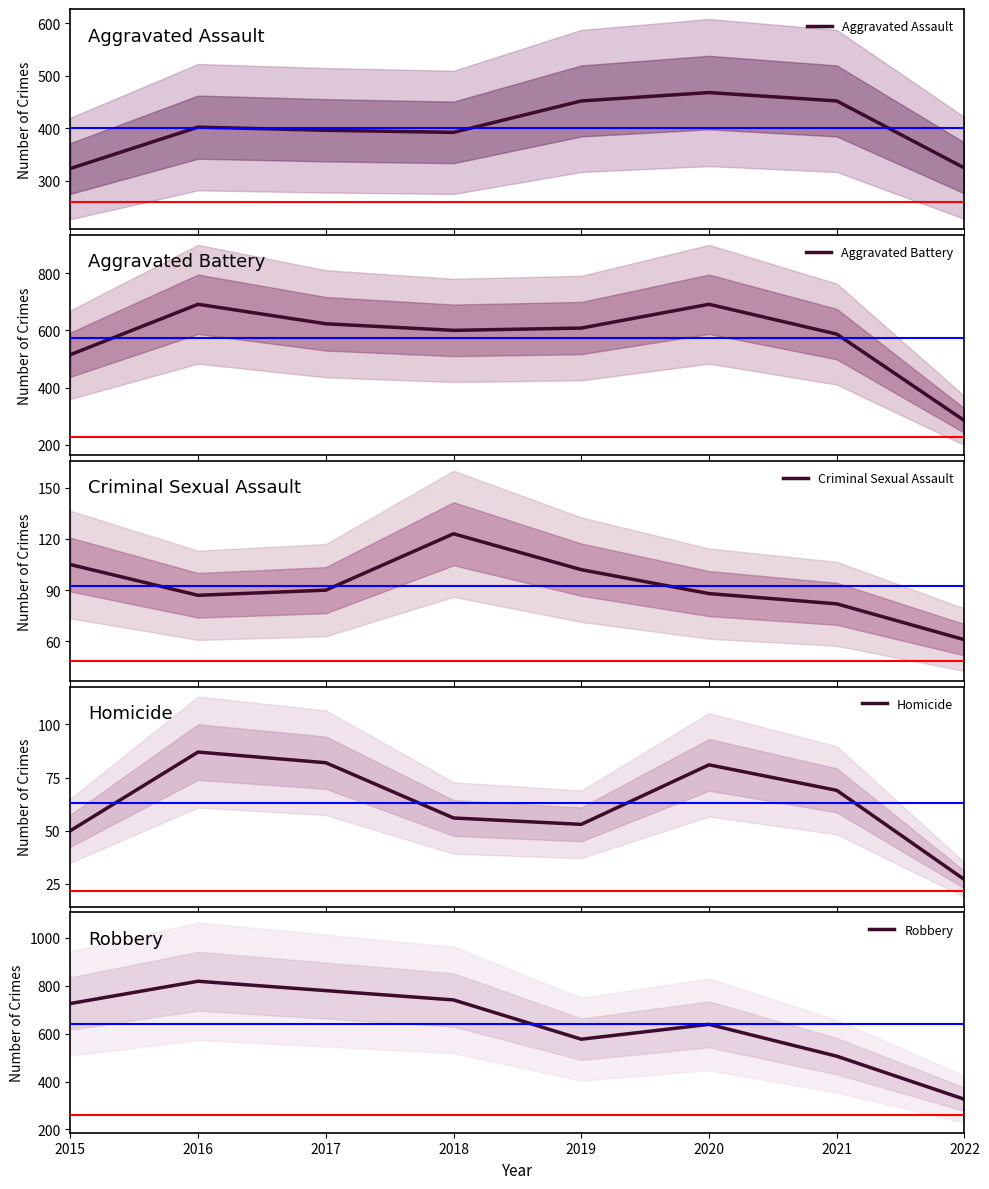

Does the chart display data point markers on the line(s)?

No